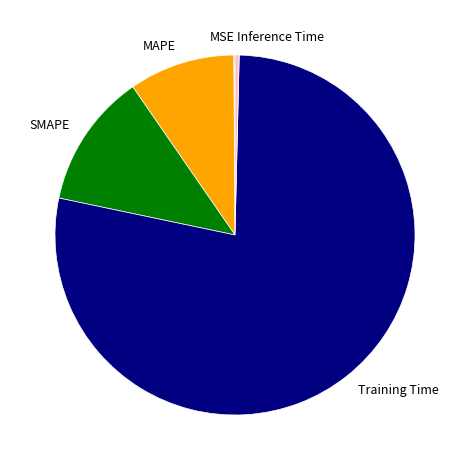

What is the majority slice?

Training Time